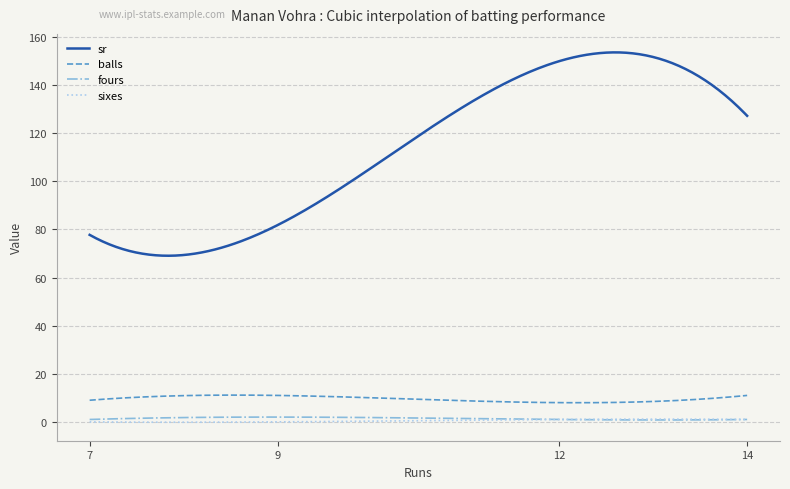

Does the chart display data point markers on the line(s)?

No